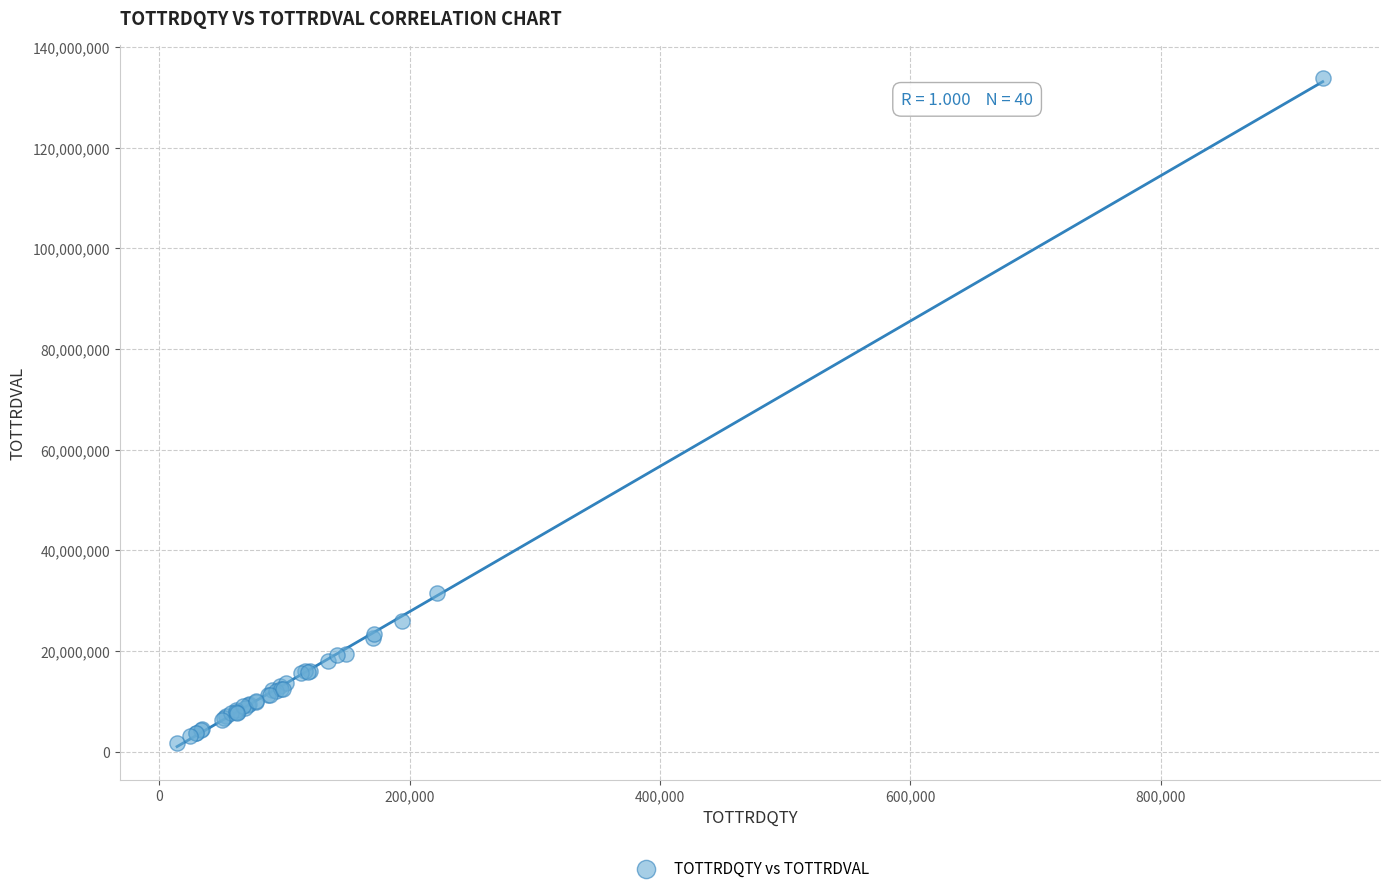

What Y value in the scatter plot is closest to 67773590?

31598359.0